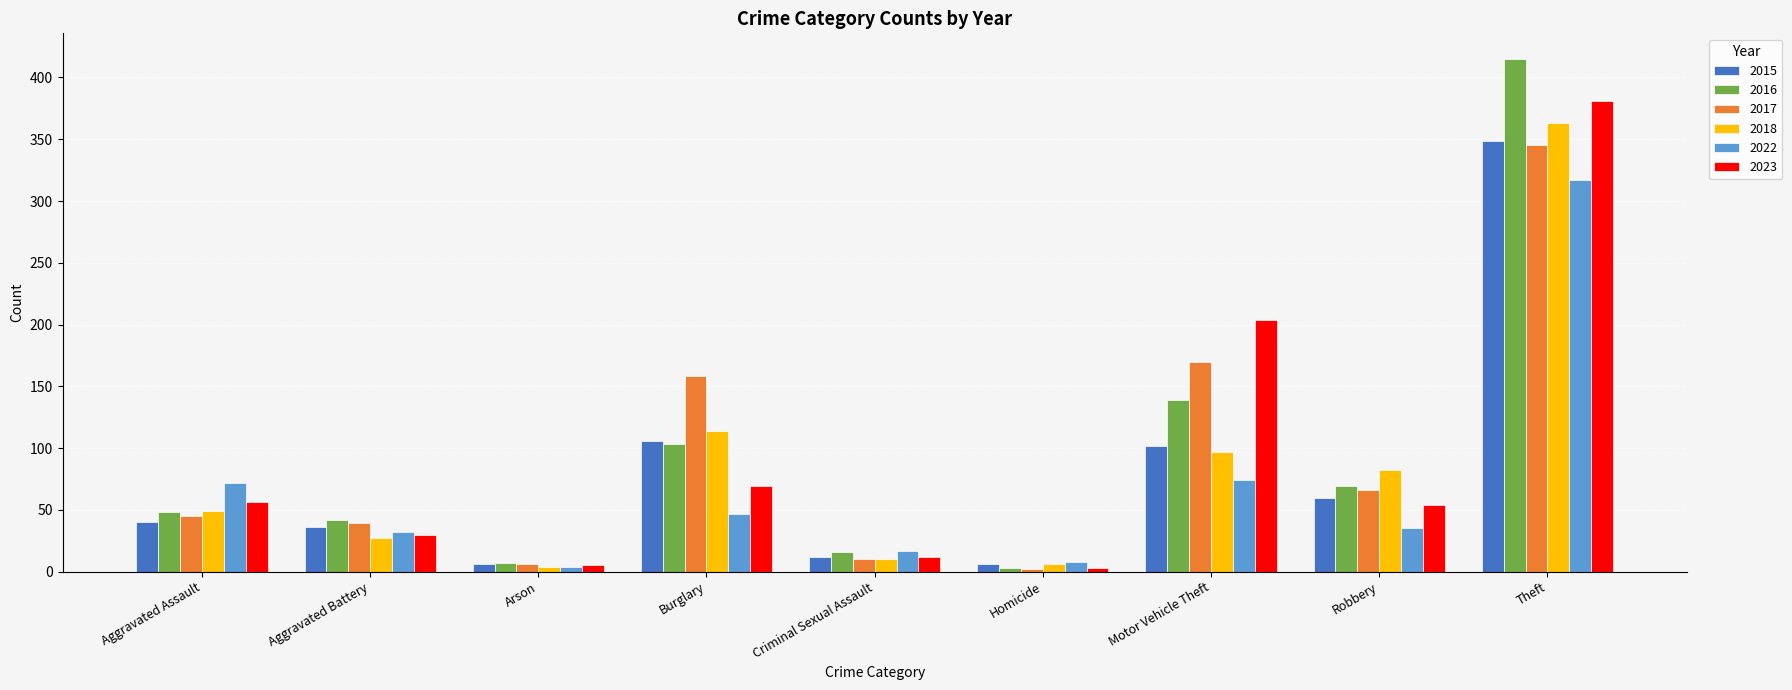

What is the value of the 2018 bar at the 3rd from the left?

4